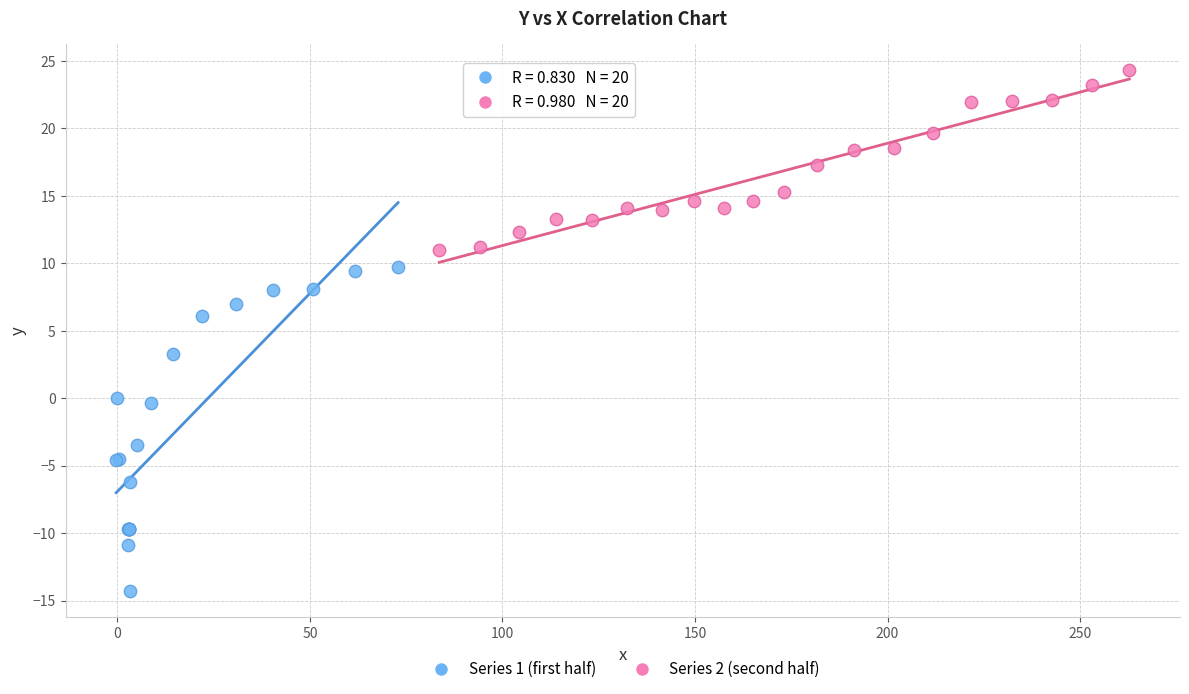

Which series has the widest spread of Y values?

Series 1 (first half)